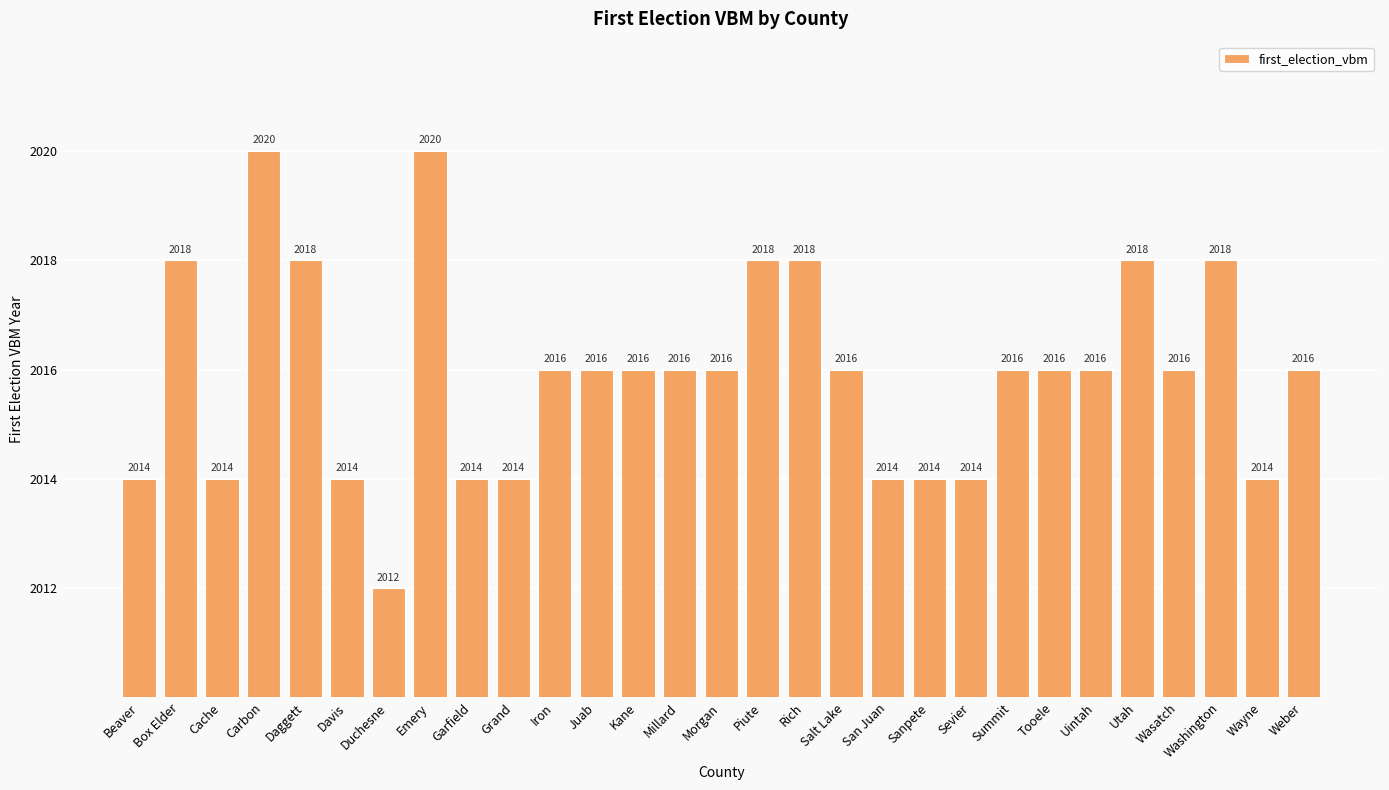

True or false: the data shows 3551 at Grand.

False